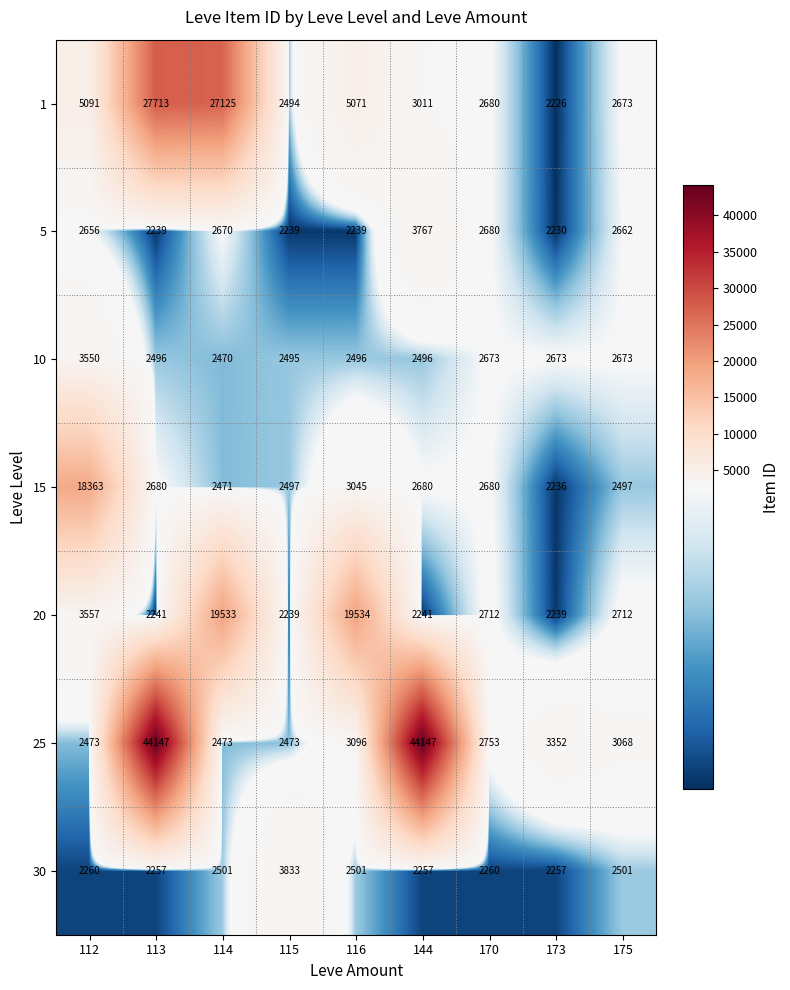

The value of 30 at 144 is 1311. True or false?

False